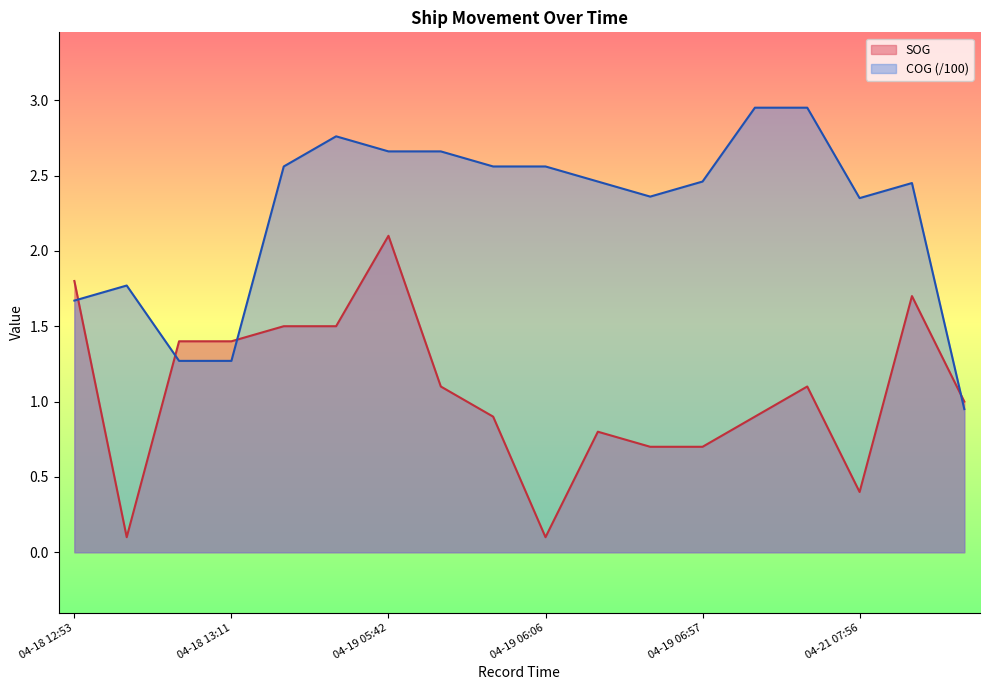

At which category does the chart reach its minimum across all series?

2024-04-18 13:06:25